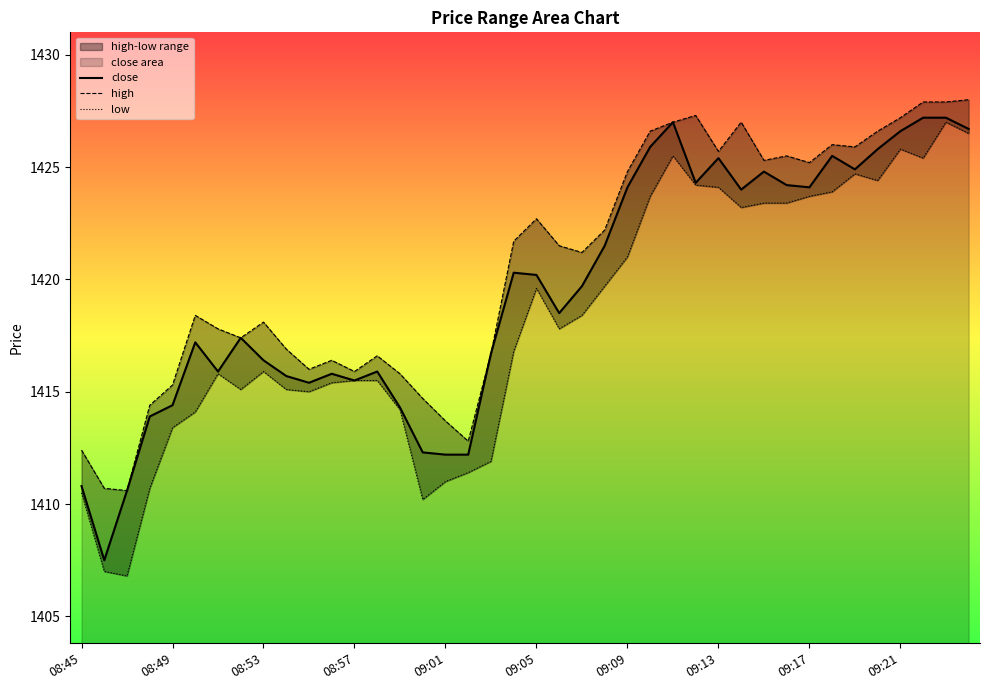

What position from the right is 31?

9